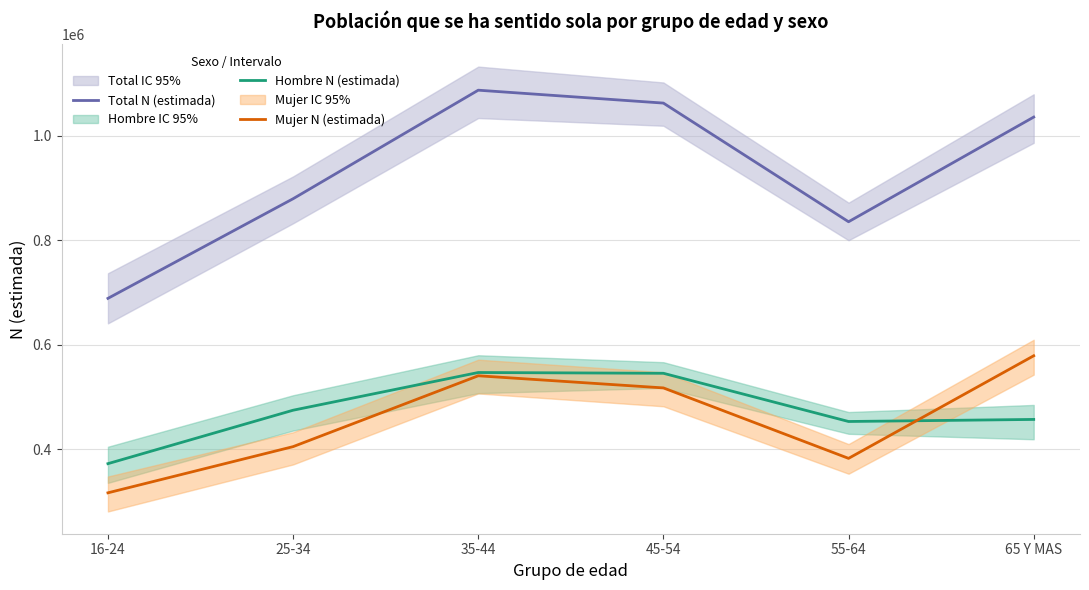

Which series has the widest spread of values?

Total N (estimada)